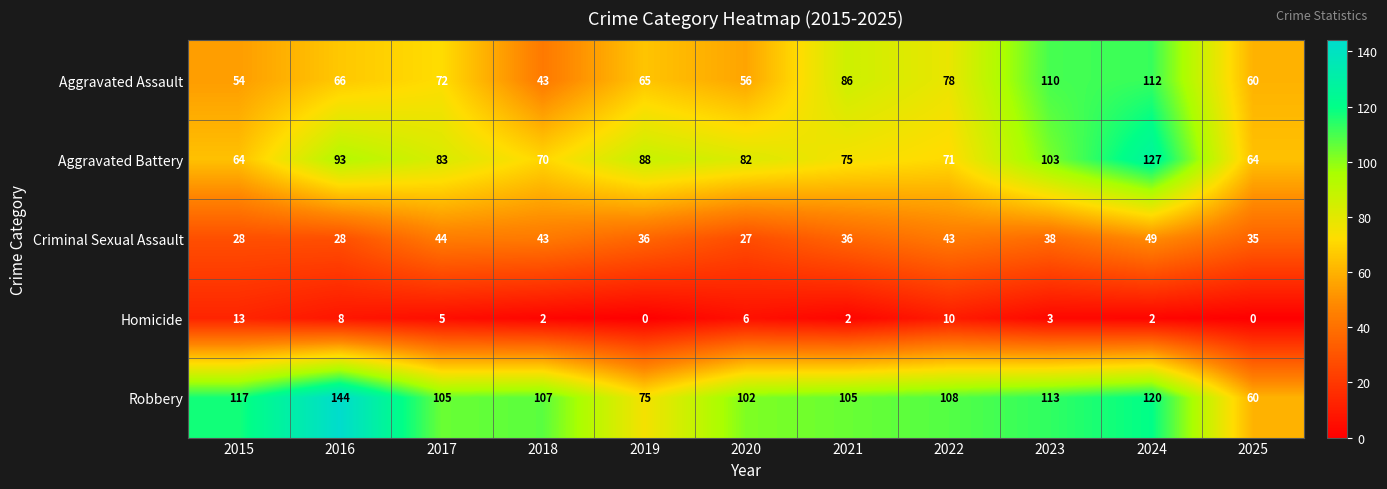

What is the sum of all Aggravated Battery values?

920